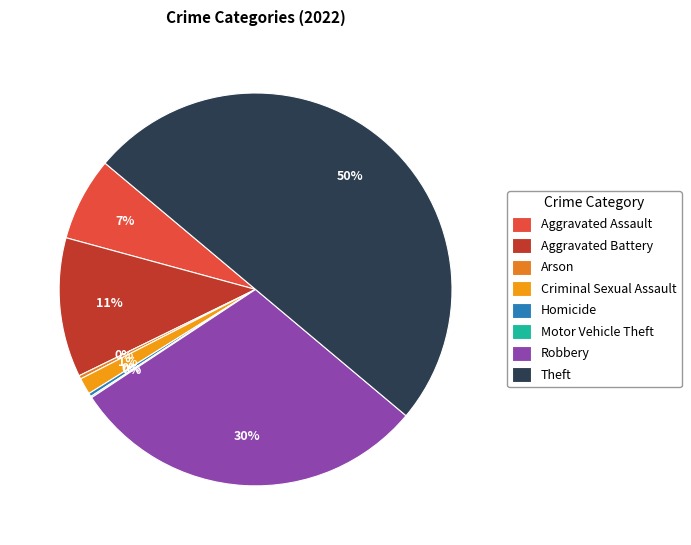

What portion of the pie excludes Robbery?

70.4%